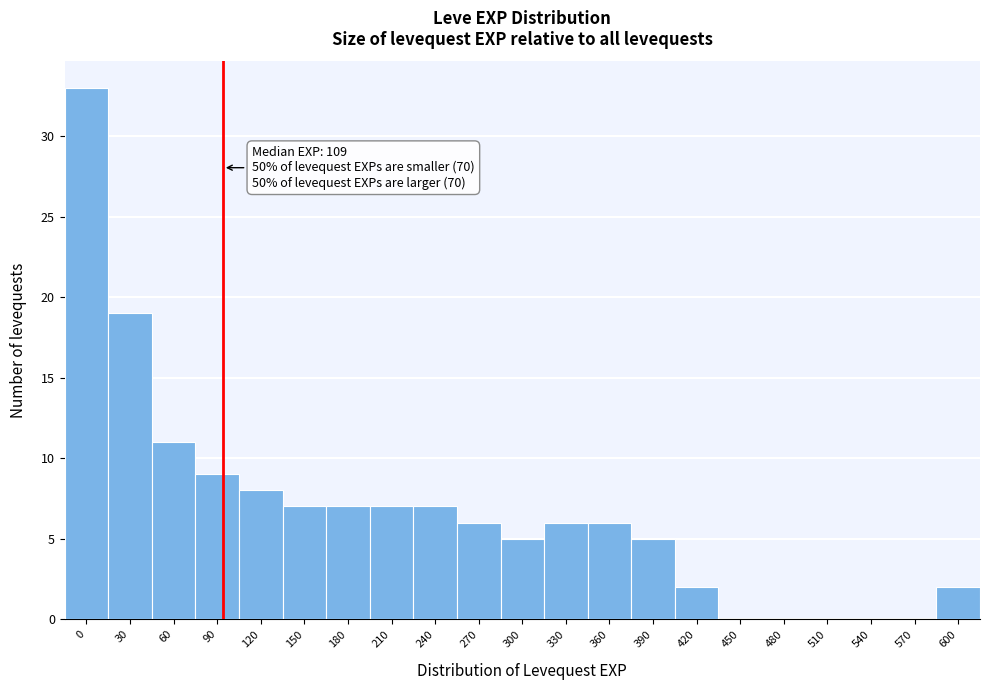

Reading left to right, what are all the values shown in this chart?

0=33	30=19	60=11	90=9	120=8	150=7	180=7	210=7	240=7	270=6	300=5	330=6	360=6	390=5	420=2	450=0	480=0	510=0	540=0	570=0	600=2